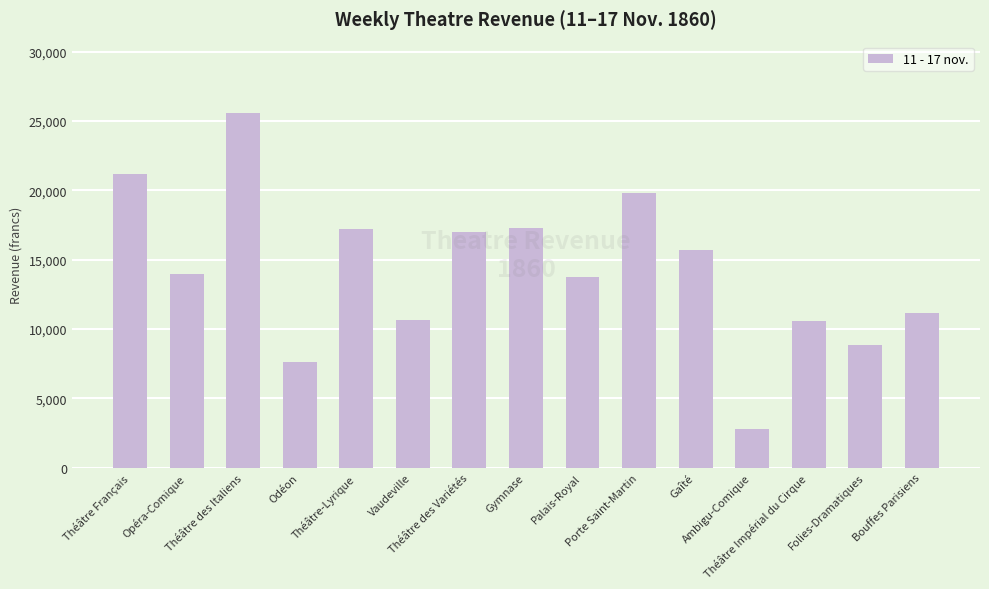

What is the label of the 12th bar from the left?

Ambigu-Comique